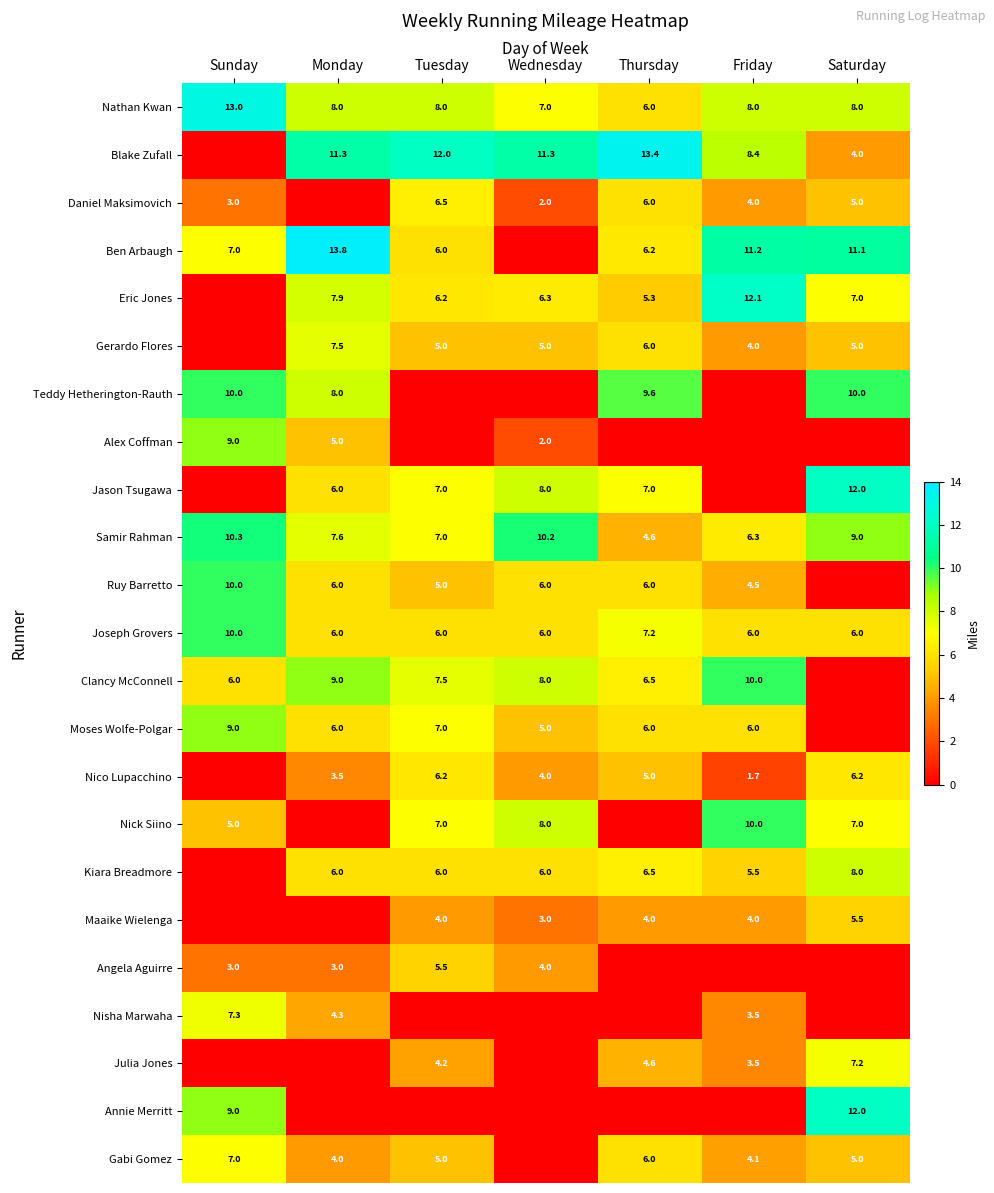

How many categories are shown in the chart?

7